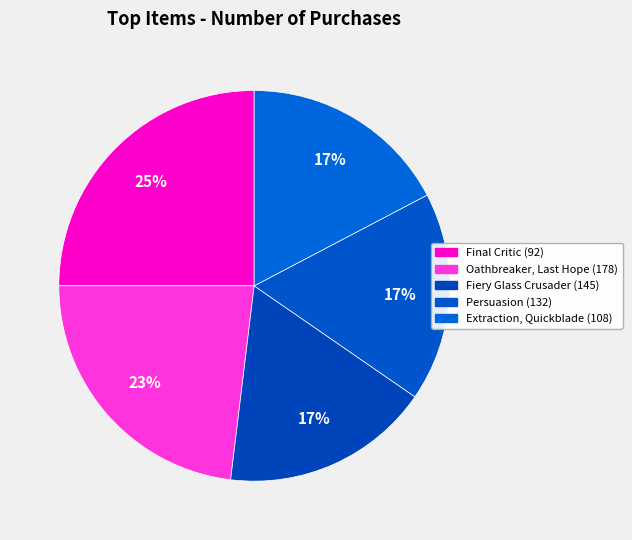

True or false: Final Critic (92) accounts for 16% of the total.

False